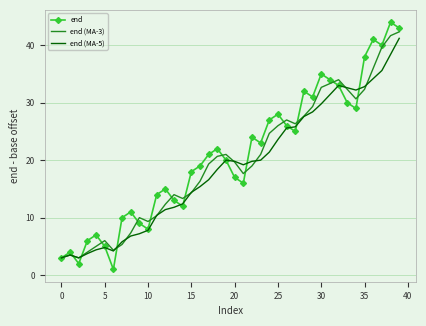

What is the smallest value displayed?

1.0